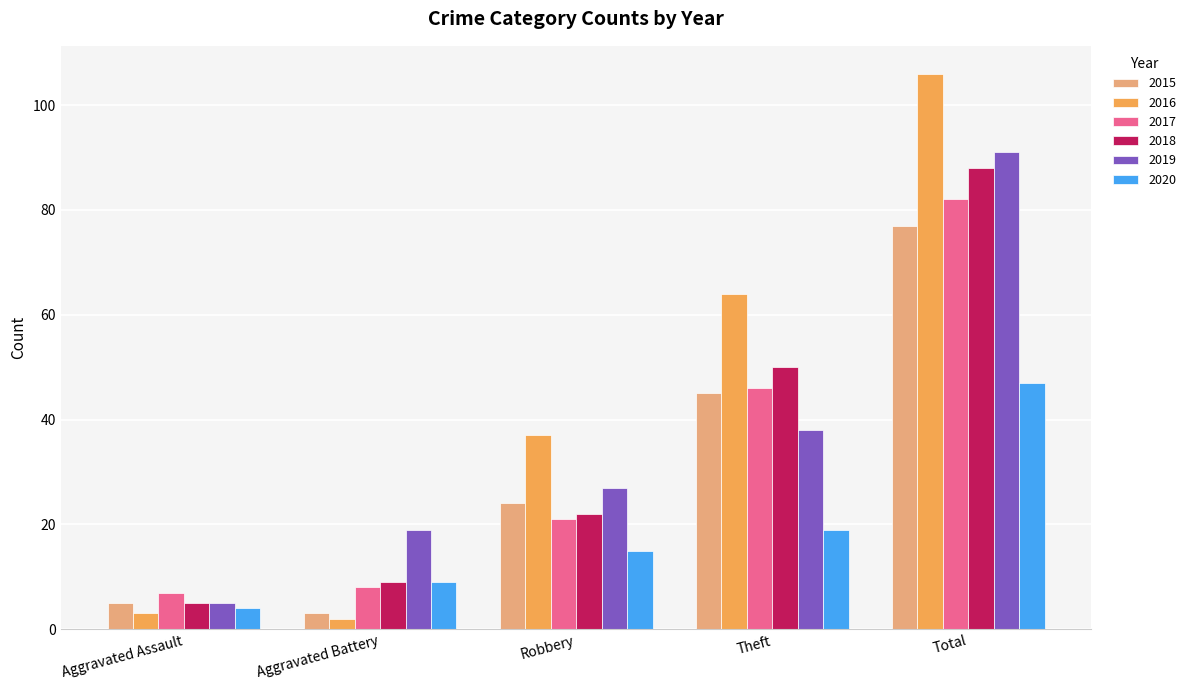

What is the total value across all series at Robbery?

146